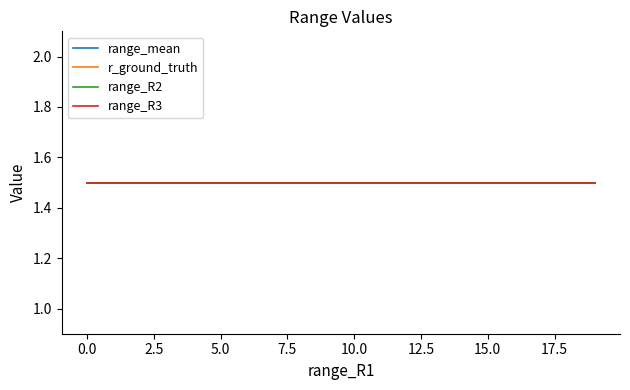

What are all the series names shown in the legend?

range_mean, r_ground_truth, range_R2, range_R3